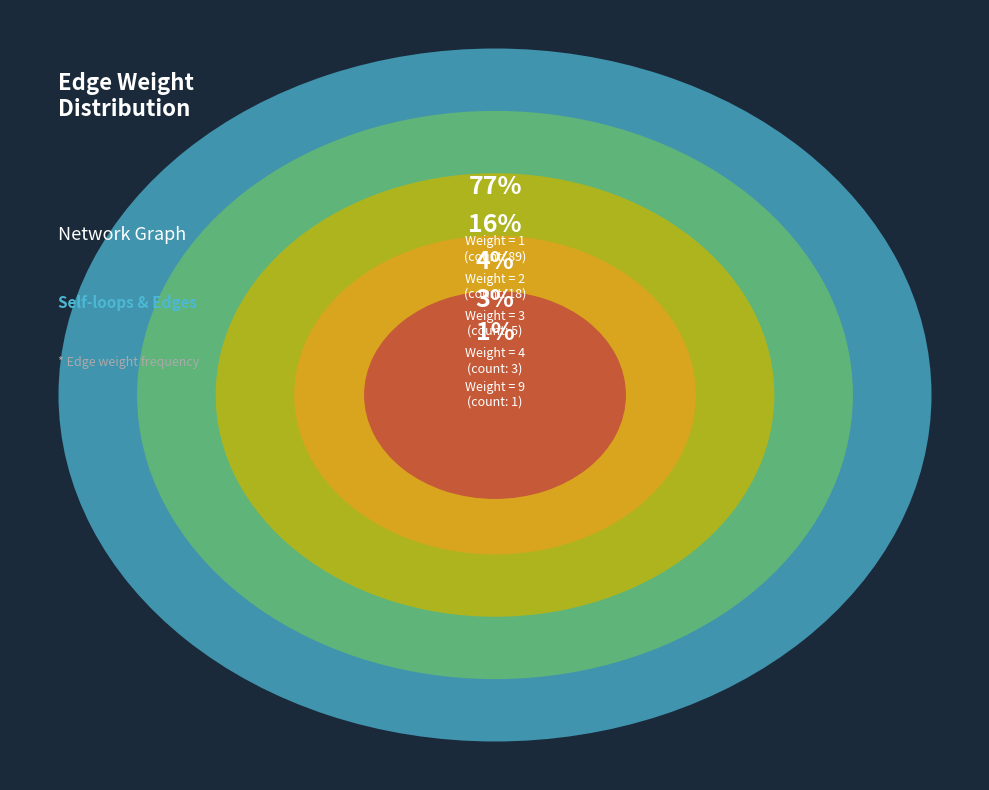

The weight_9 slice represents 11% of the pie. True or false?

False